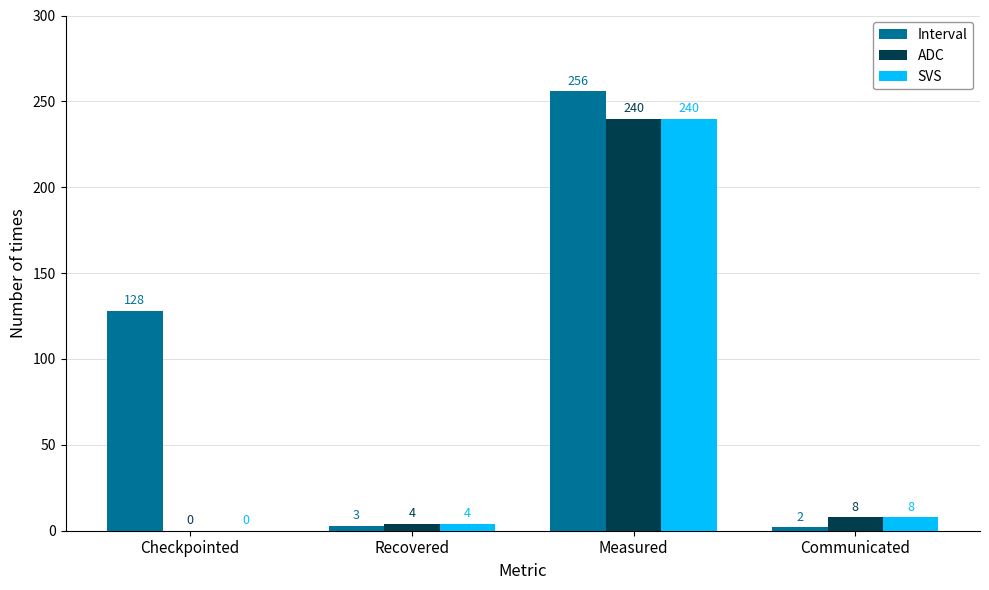

At which label is SVS closest to 120?

Communicated